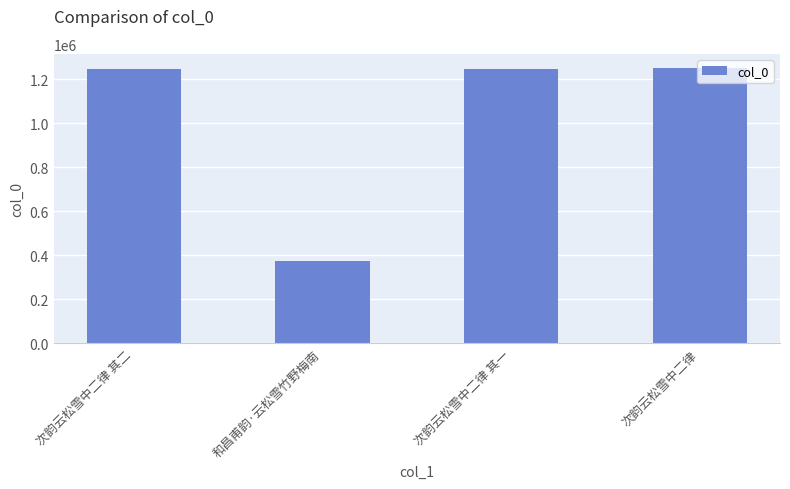

What is the label of the 2nd bar from the left?

和昌甫韵·云松雪竹野梅南